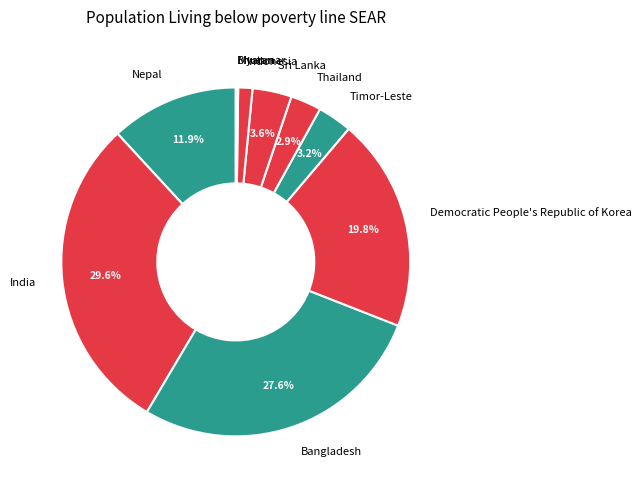

Which slice is the largest?

India